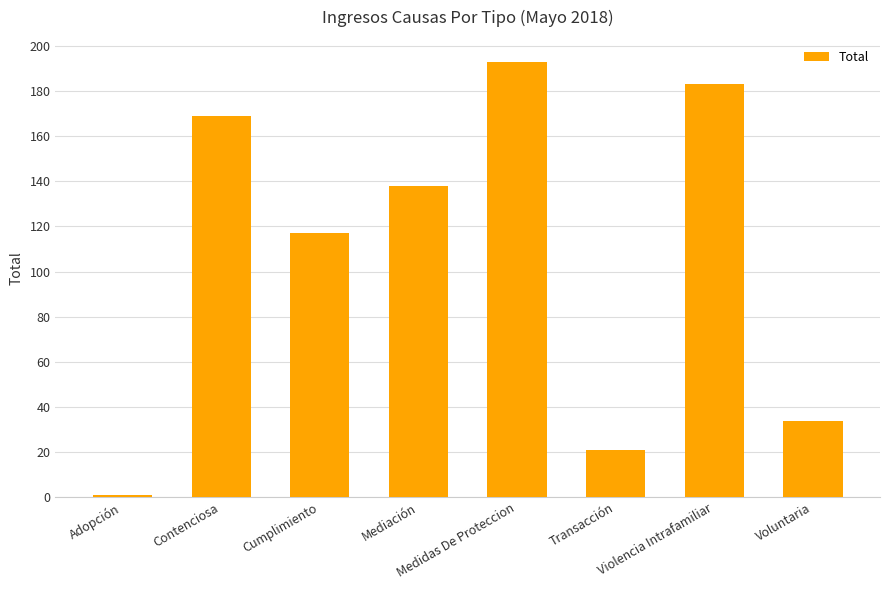

What position from the left is Cumplimiento?

3